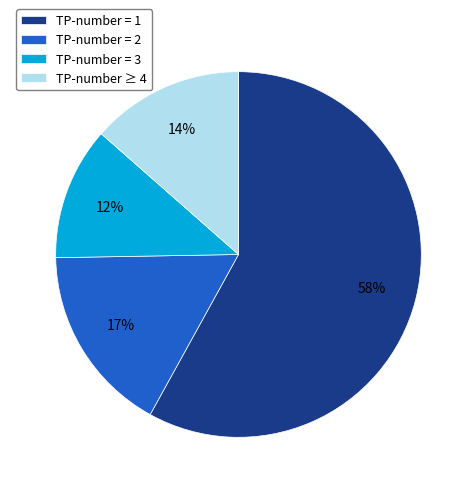

True or false: TP-number = 1 accounts for 58% of the total.

True